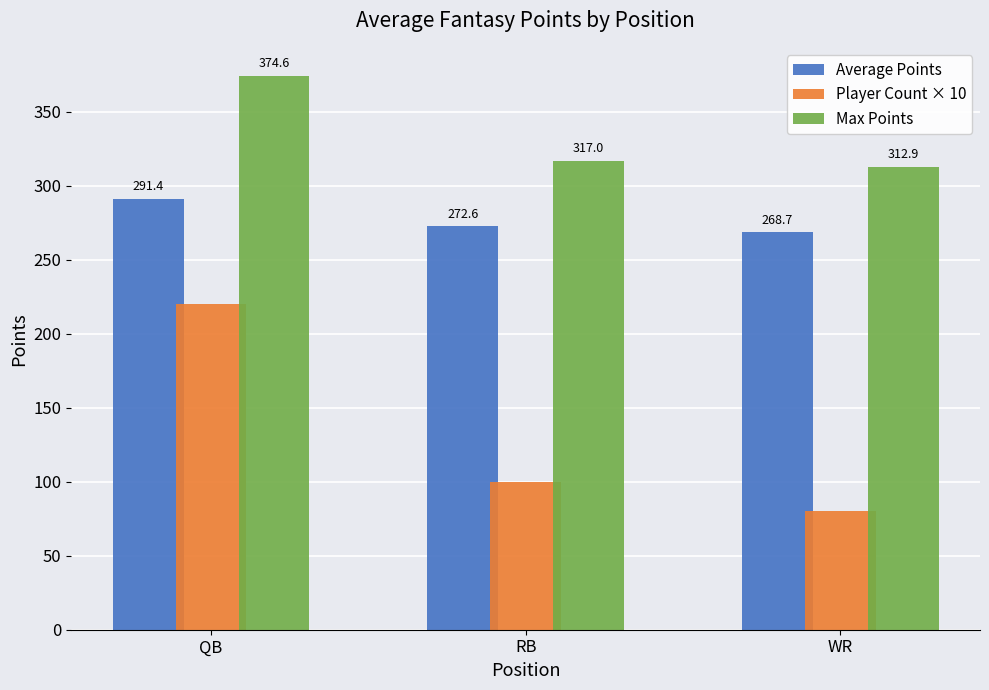

What is the difference between the highest and lowest values at WR?

232.9